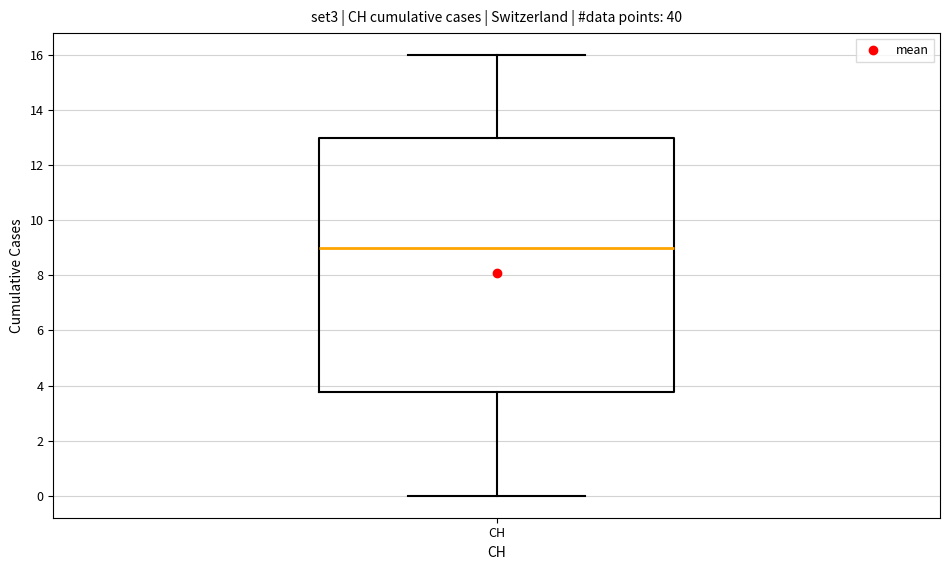

Read this box plot against the y-axis: the position of the median line, the range covered by the box, and the ends of both whiskers. The values are not printed on the chart, so give them approximately, as read against the axis.

median 9.0, box 3.8 to 13.0, whiskers 0.0 to 16.0